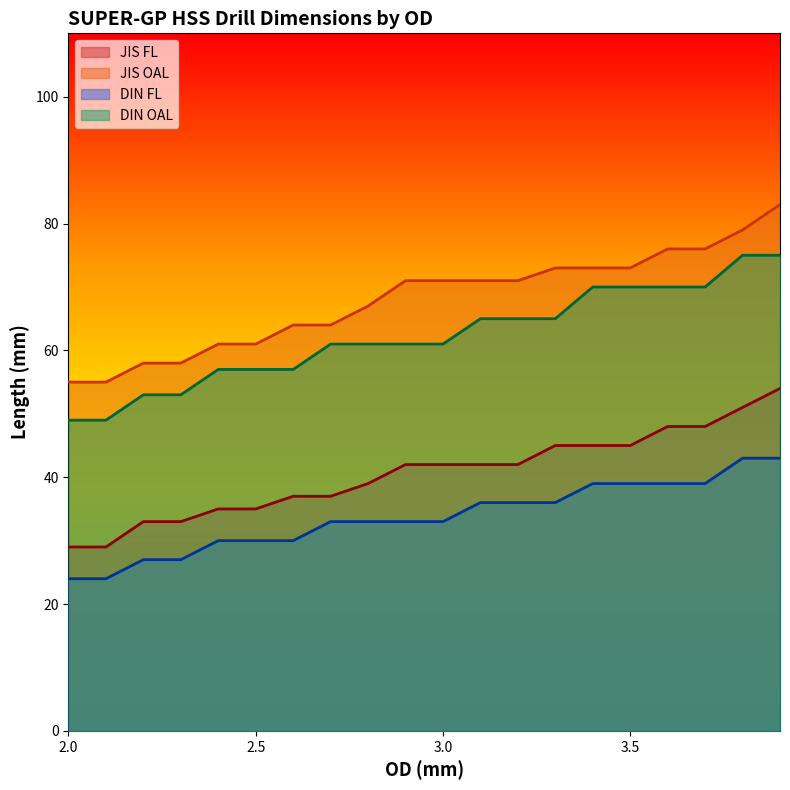

What is the label of the 16th point from the left?

3.5